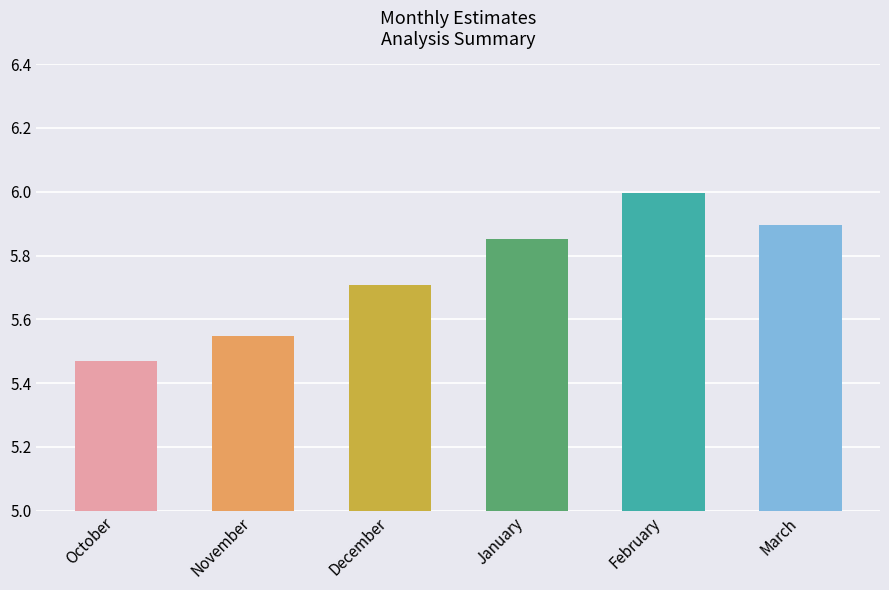

What is the label of the 5th bar from the left?

February